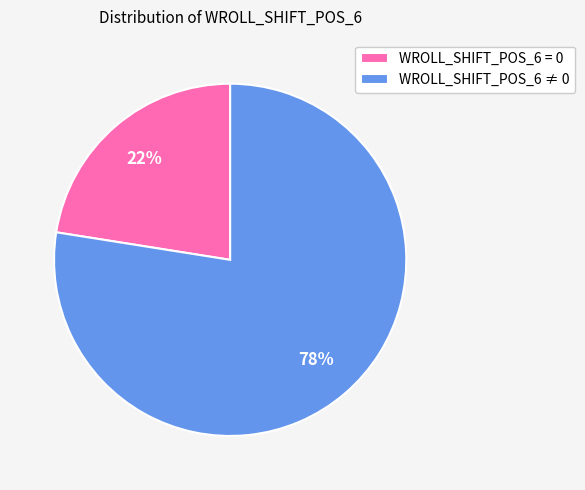

To the nearest percent, what is the combined percentage of WROLL_SHIFT_POS_6 = 0 and WROLL_SHIFT_POS_6 ≠ 0?

100%